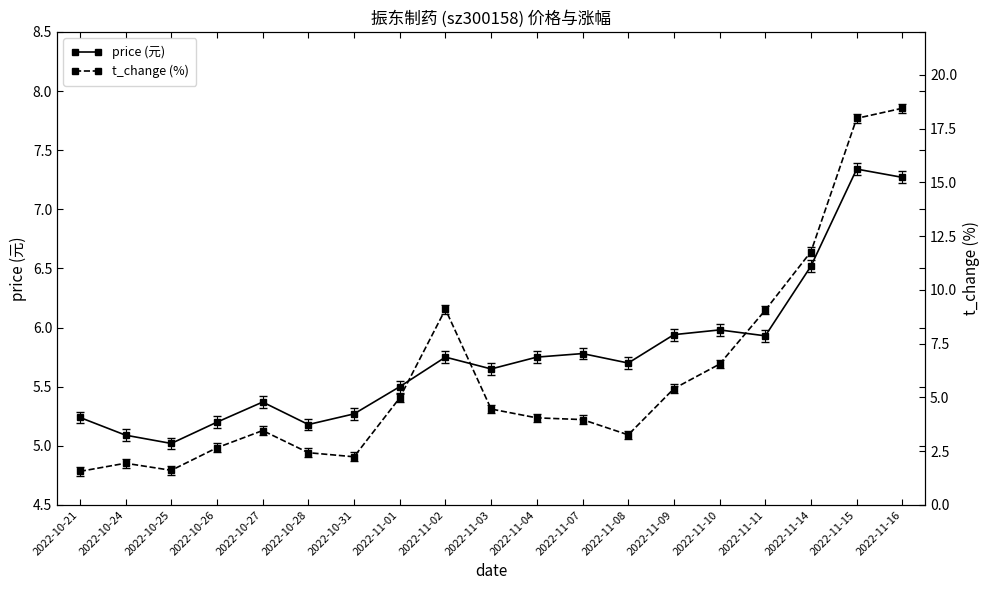

List the labels in order of price (元) value, largest first.

2022-11-15, 2022-11-16, 2022-11-14, 2022-11-10, 2022-11-09, 2022-11-11, 2022-11-07, 2022-11-02, 2022-11-04, 2022-11-08, 2022-11-03, 2022-11-01, 2022-10-27, 2022-10-31, 2022-10-21, 2022-10-26, 2022-10-28, 2022-10-24, 2022-10-25